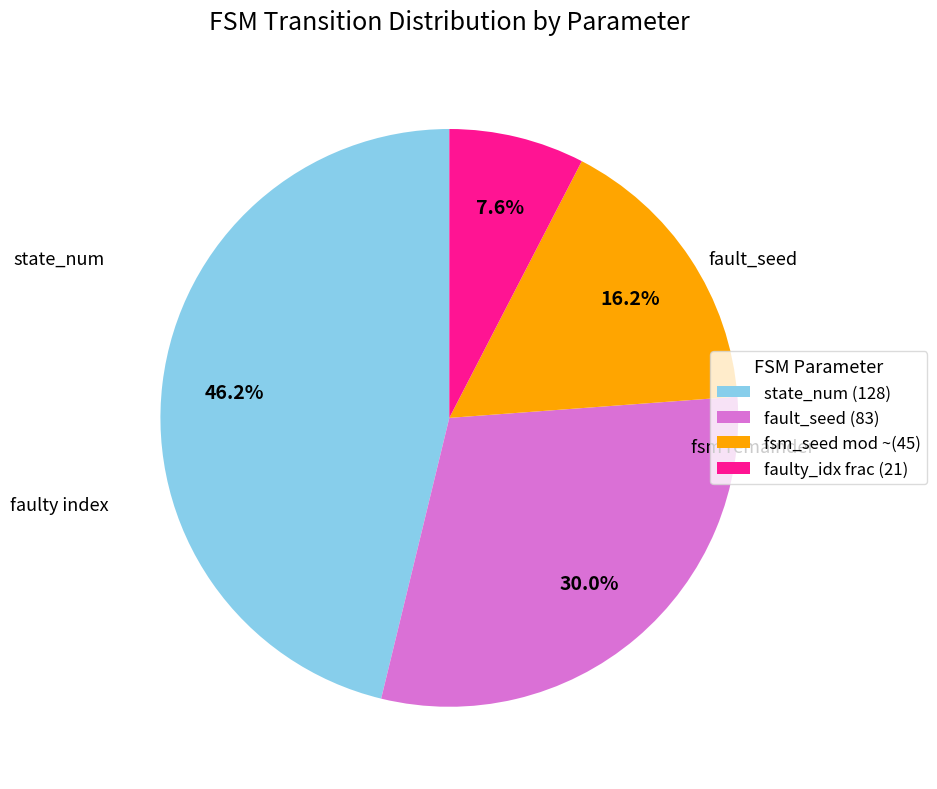

Combined, do fault_seed (83) and state_num (128) account for over 50%?

Yes